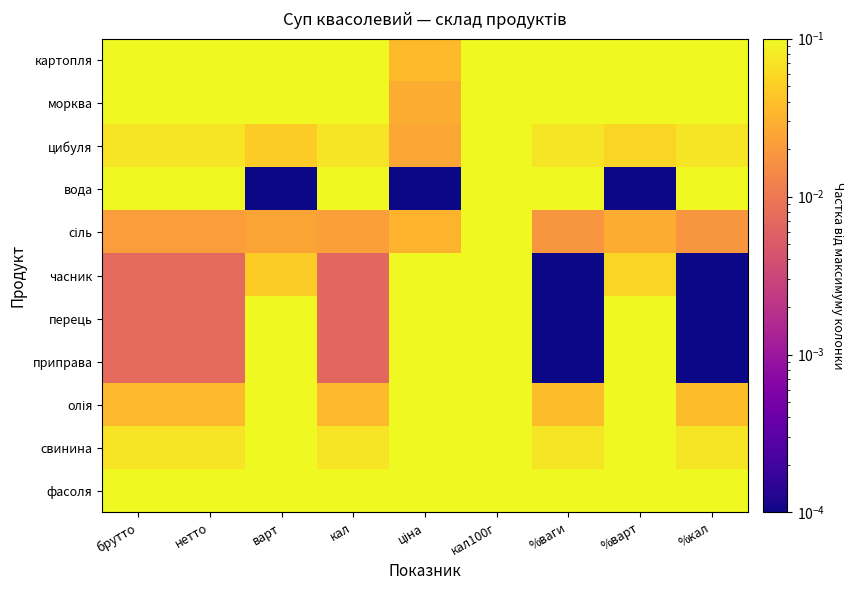

Which series changed the most between кал and кал100г?

часник